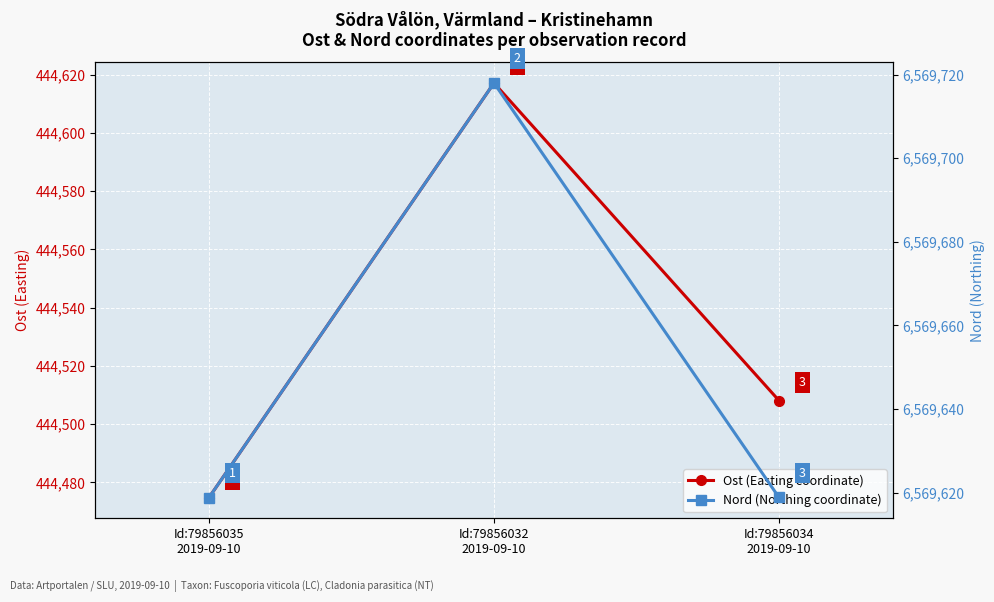

What is the difference between the highest and lowest values at Id:79856034
2019-09-10?

6125110.8